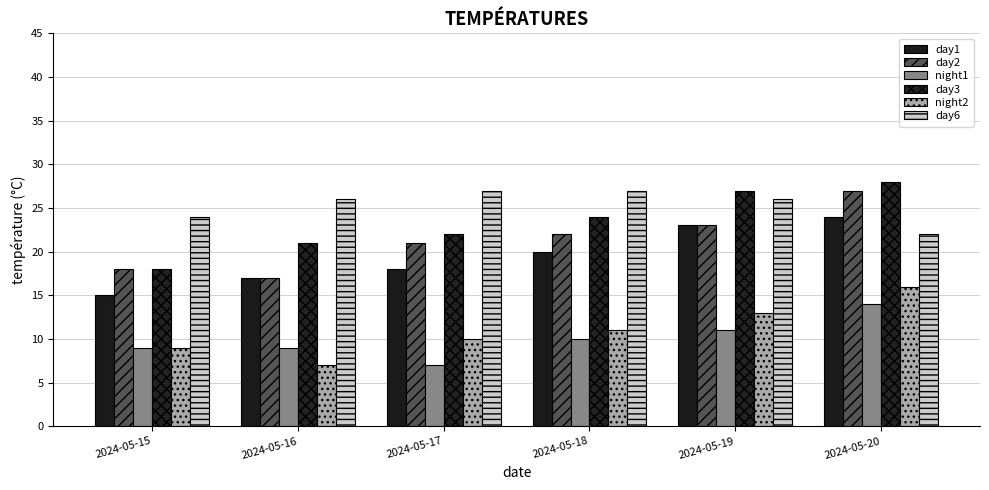

What is the difference between the maximum and minimum values in the day3 series?

10